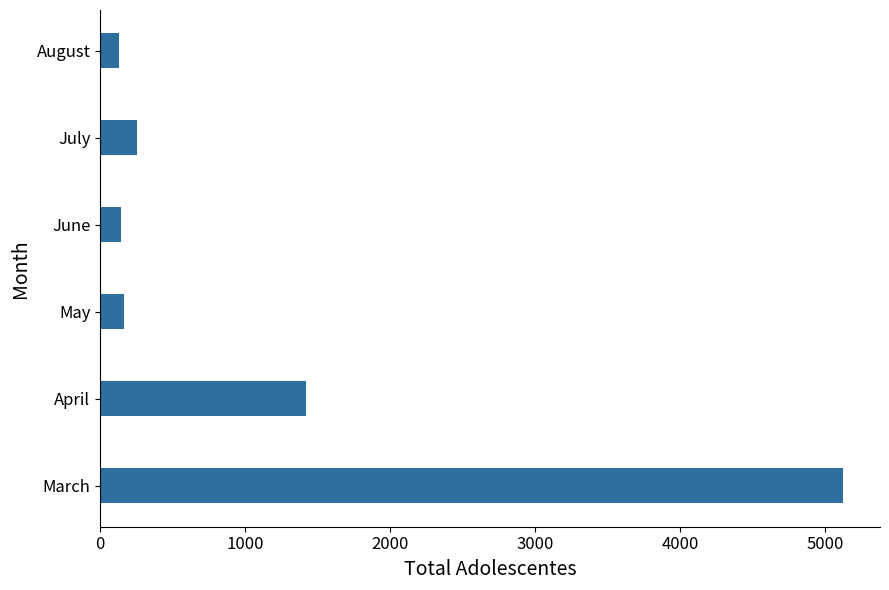

How many bars are there in total?

6